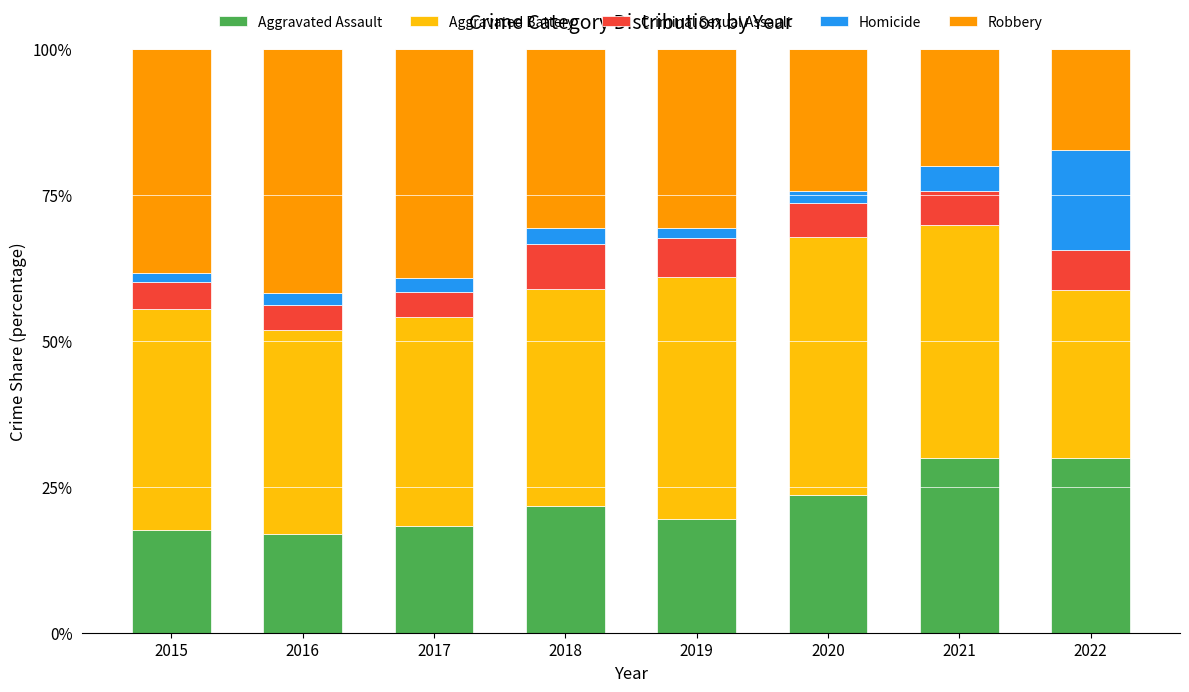

What is the total value across all series at 2021?

100.0